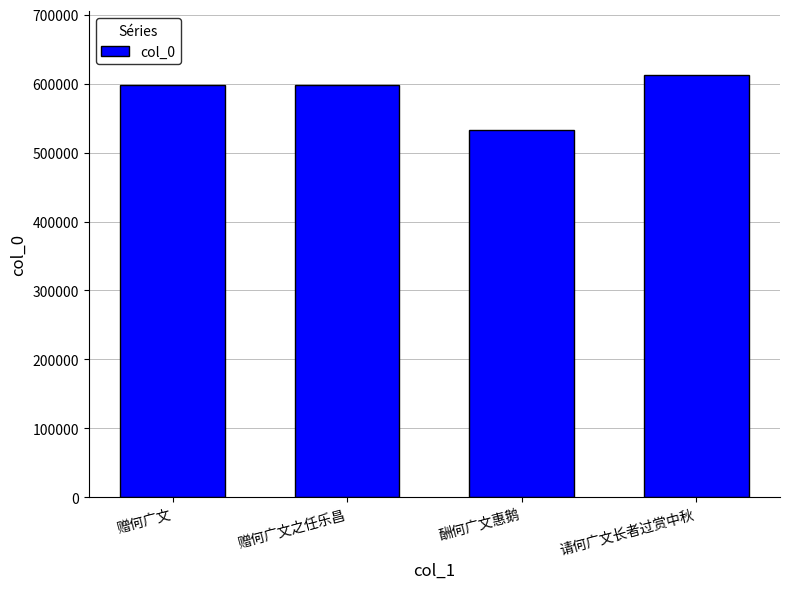

Read the value at 赠何广文之任乐昌, to the nearest 50.

598700